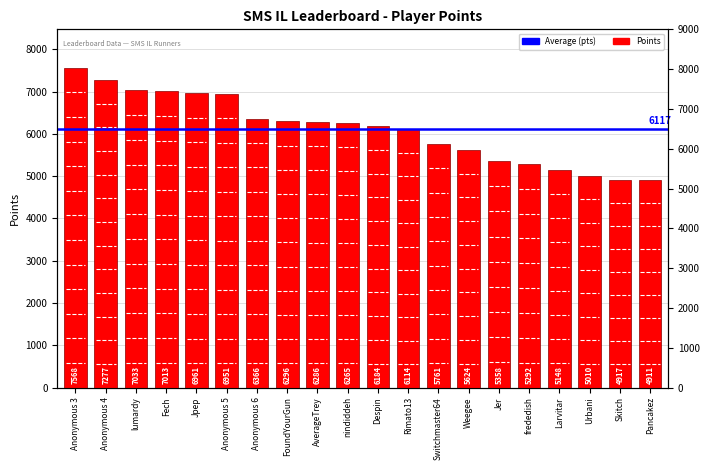

Is it true that the value at Larvitar is 8312?

False